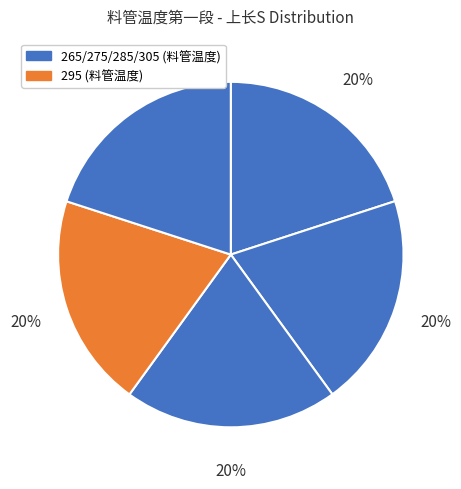

Count the number of slices in the pie.

5